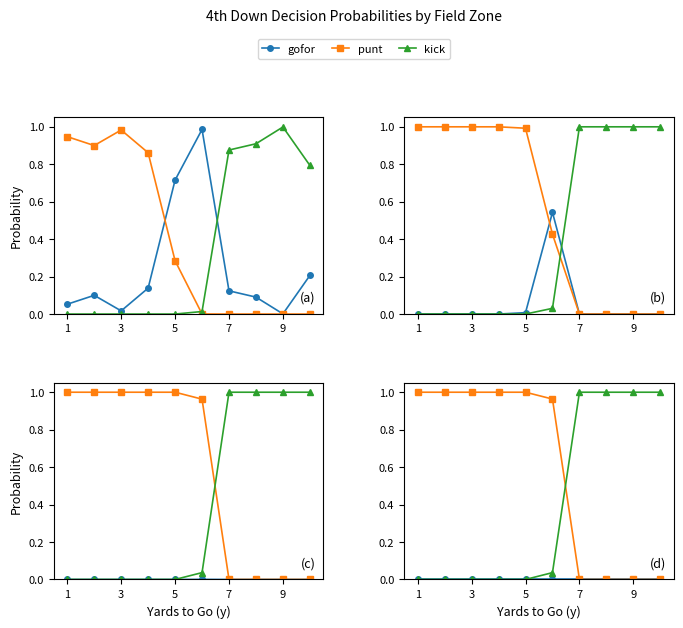

What is the difference between the highest and lowest values at 7?

1.0